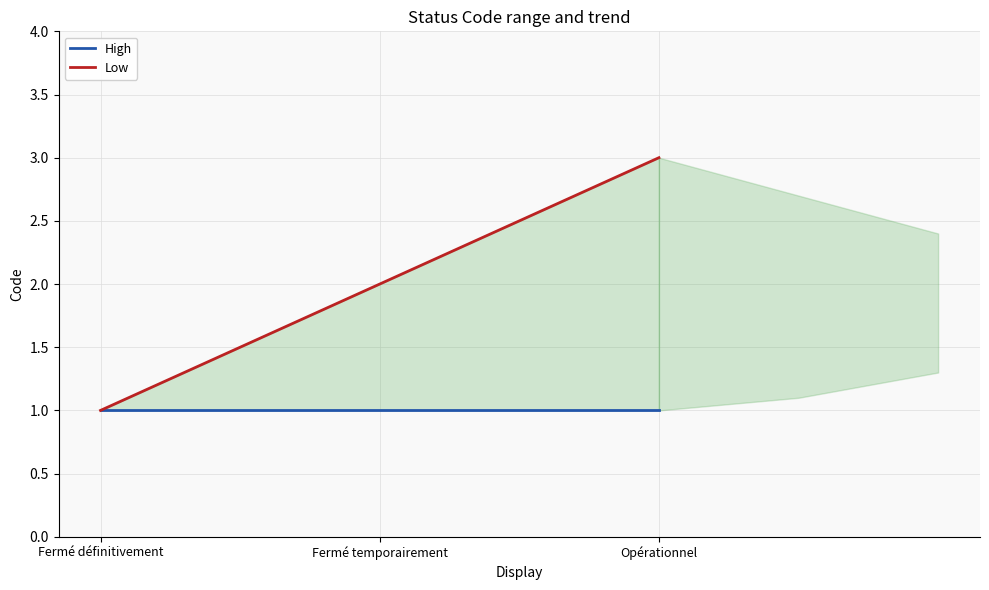

Reading left to right, extract all data points from this chart.

High: 1	1	1
Low: 1	2	3